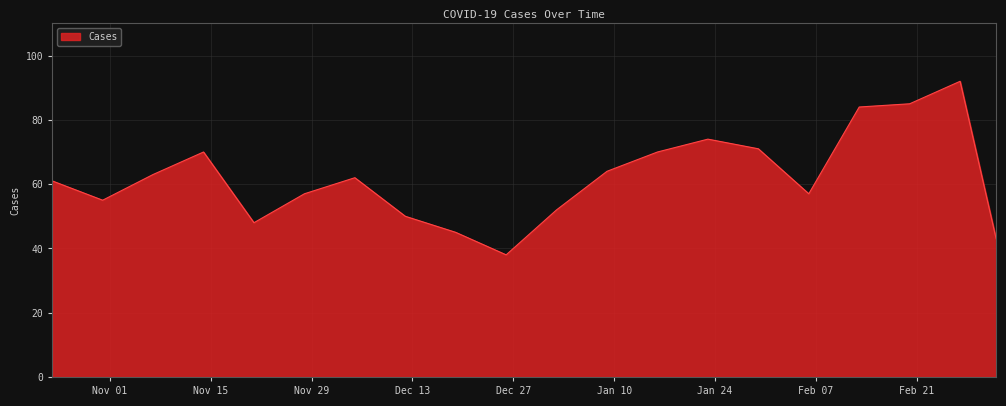

What is the greatest value displayed?

92